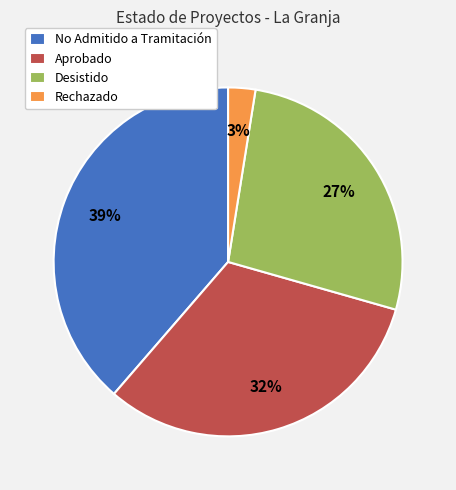

True or false: Desistido accounts for 27% of the total.

True